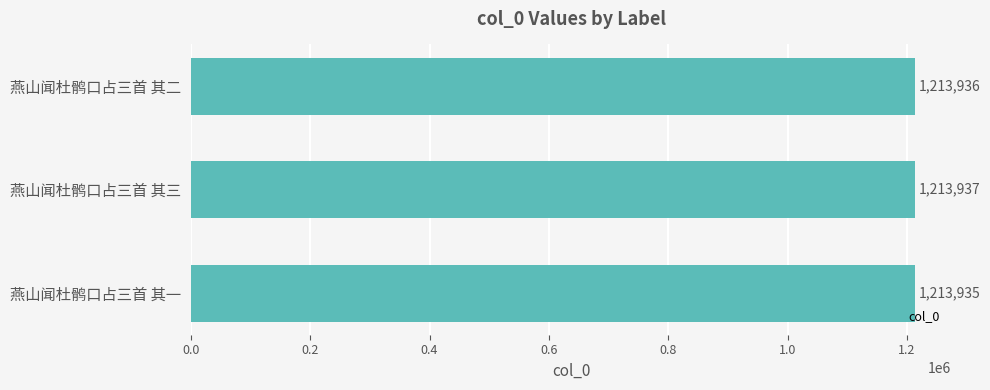

At which category does the chart reach its minimum across all series?

燕山闻杜鹘口占三首 其一